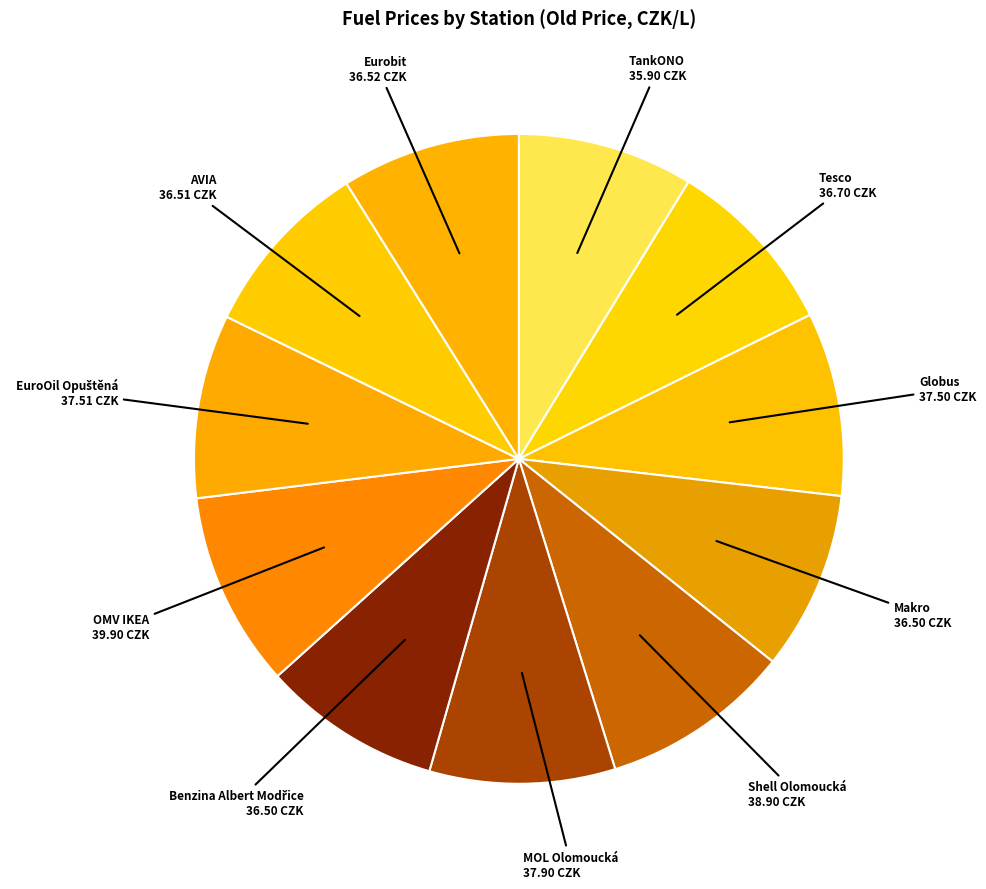

Count the number of slices in the pie.

11